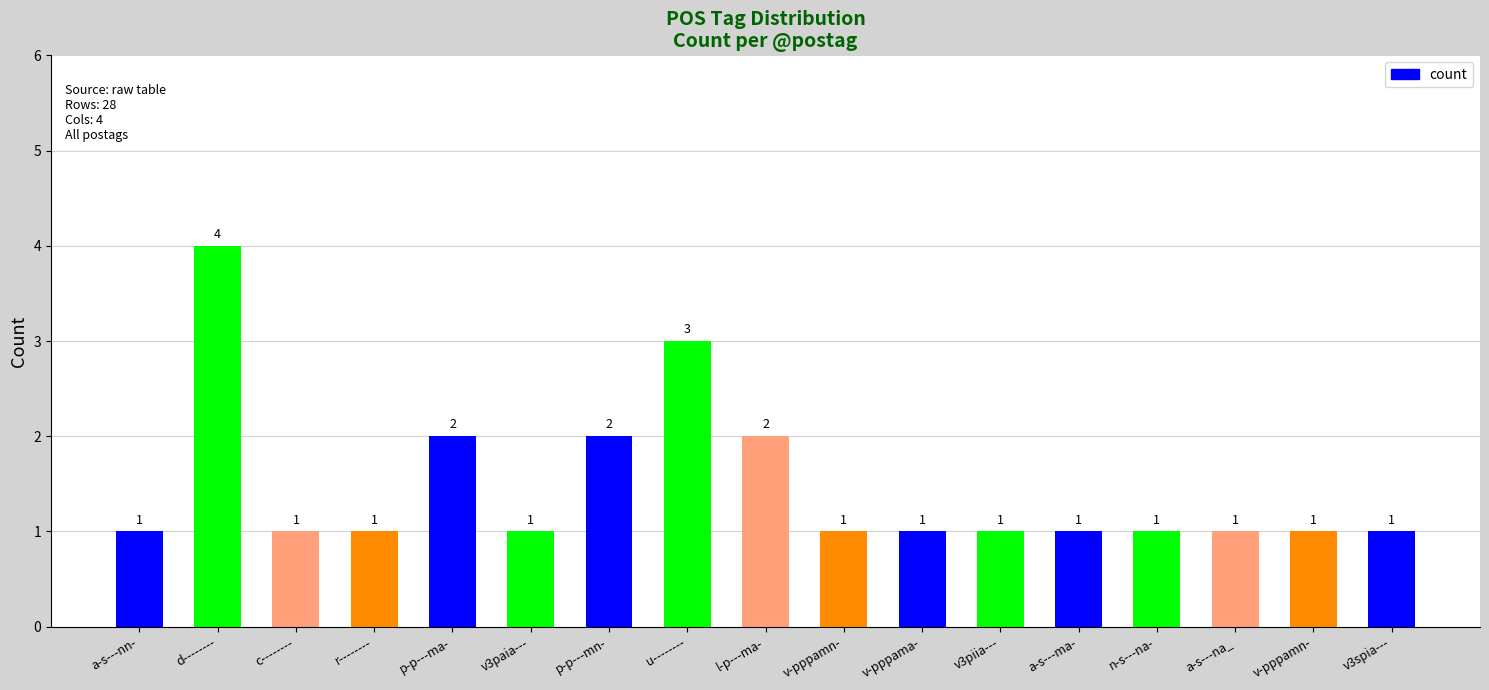

What is the maximum value shown in the chart?

4